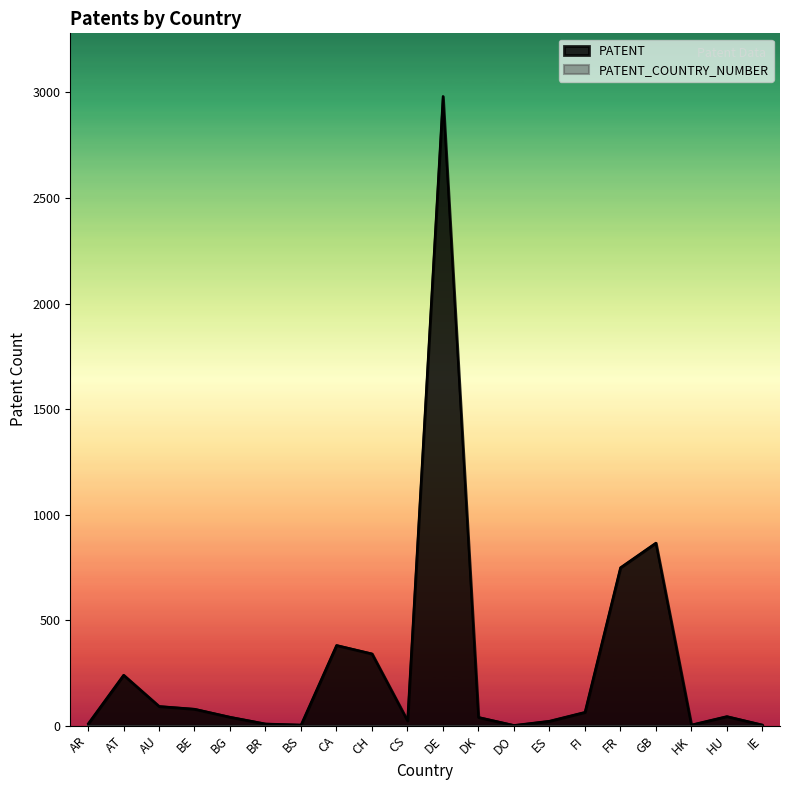

At which category does the chart reach its minimum across all series?

DO